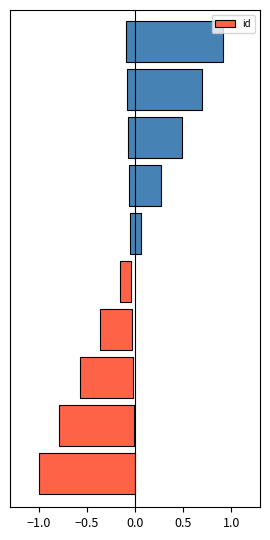

What position from the left is −0.5?

2